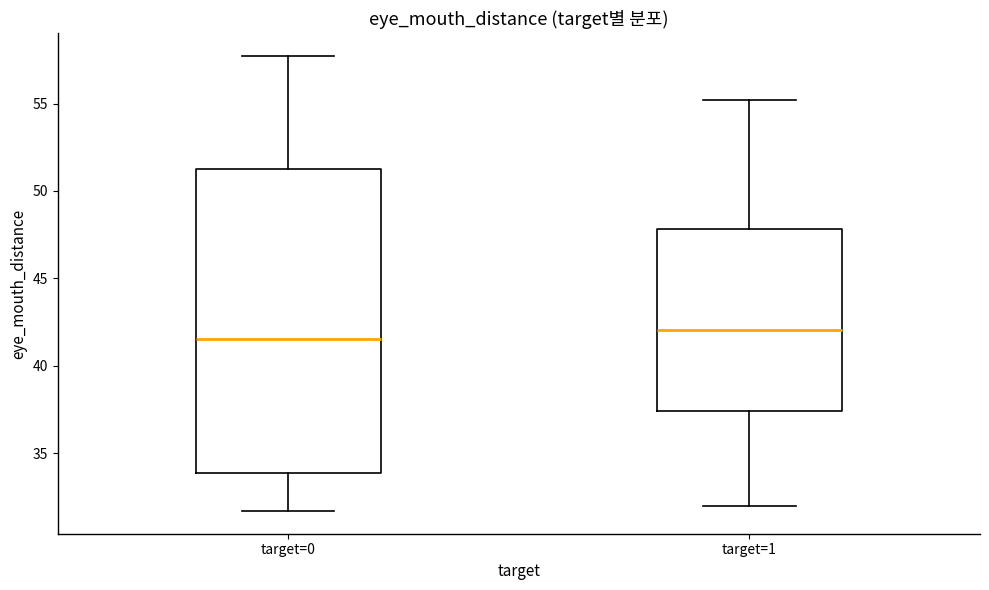

Reading left to right, read every box against the y-axis: the position of its median line, the range the box covers, and the ends of its whiskers. The values are not printed on the chart, so give them approximately, as read against the axis.

target=0: median 41.5, box 34.0 to 51.5, whiskers 31.5 to 57.5
target=1: median 42.0, box 37.5 to 48.0, whiskers 32.0 to 55.0